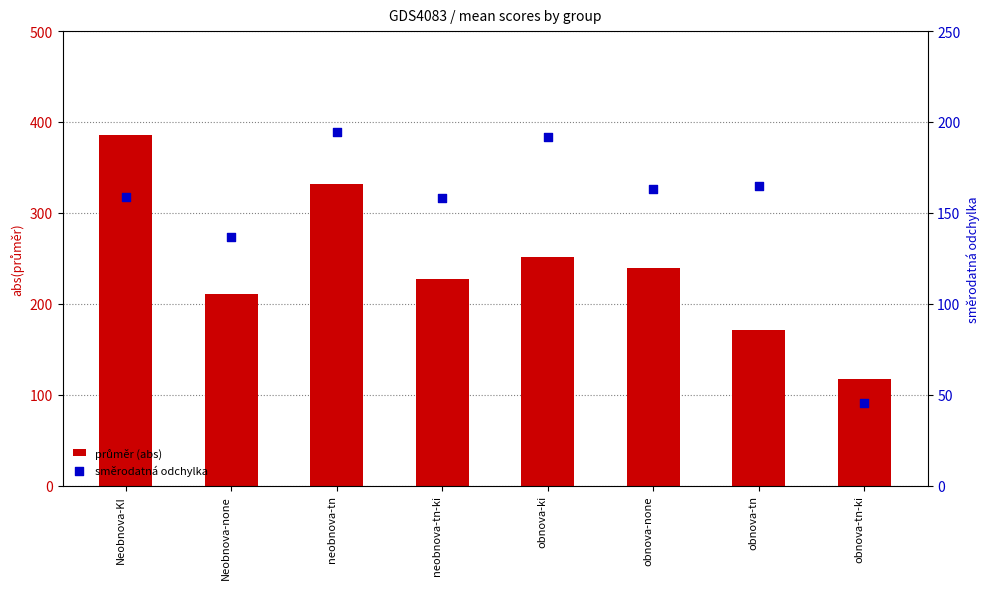

At how many categories does at least one series exceed 77?

8